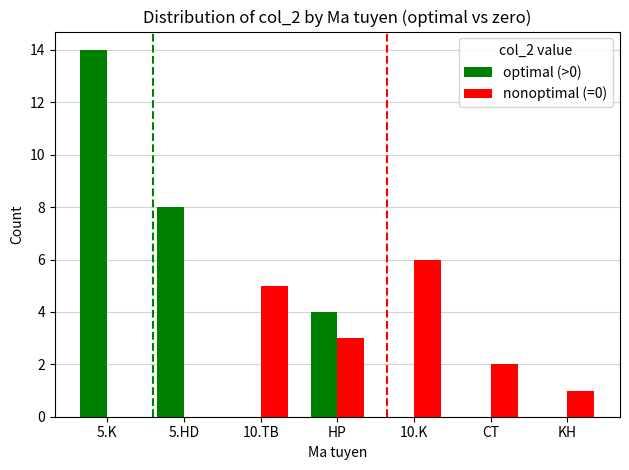

Which series changed the most between 5.K and 5.HD?

optimal (>0)